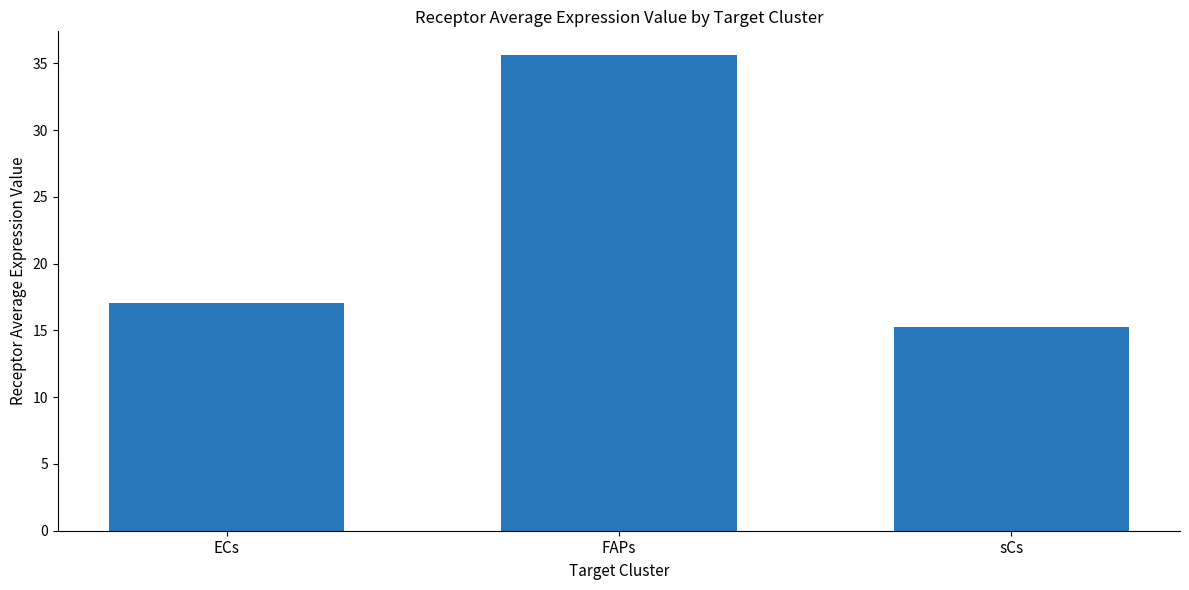

How many bars are there in total?

3